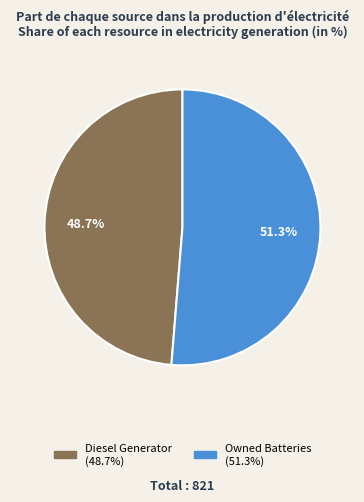

Is there a majority slice in this chart?

Yes